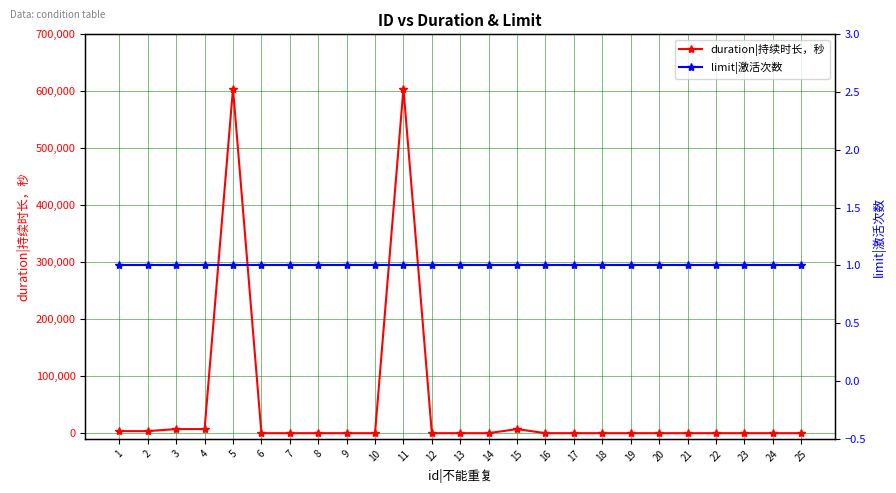

How many times do duration|持续时长，秒 and limit|激活次数 cross each other?

5